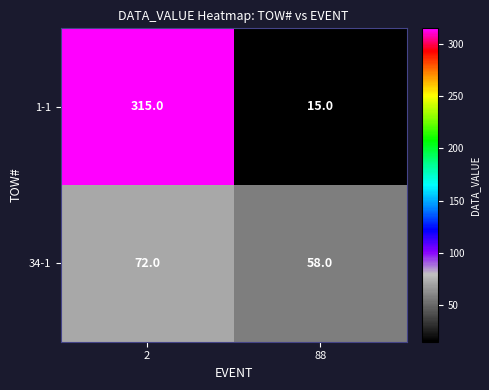

List the labels in order of 1-1 value, largest first.

2, 88